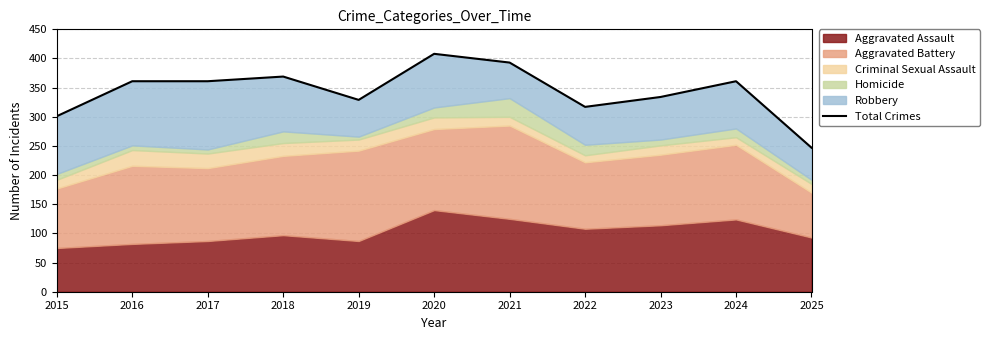

What is the smallest value displayed?

247